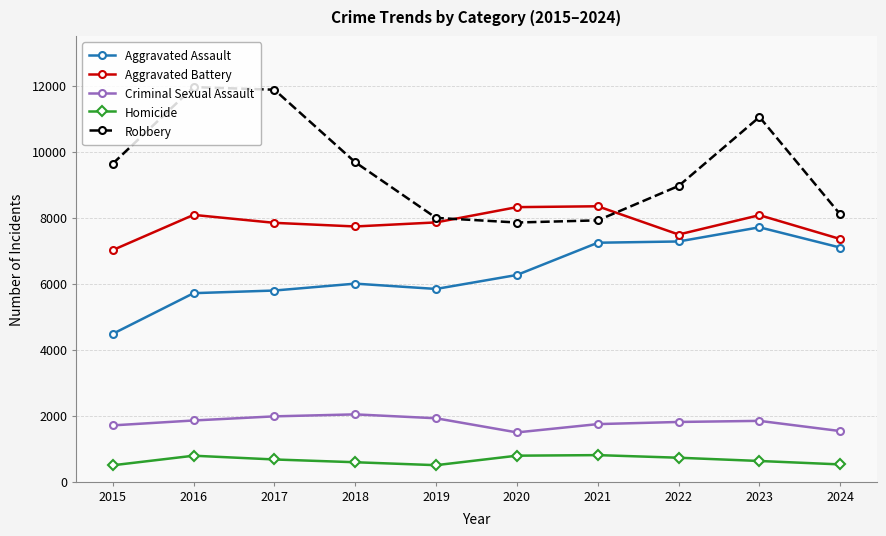

Which series has the largest range (max minus min)?

Robbery